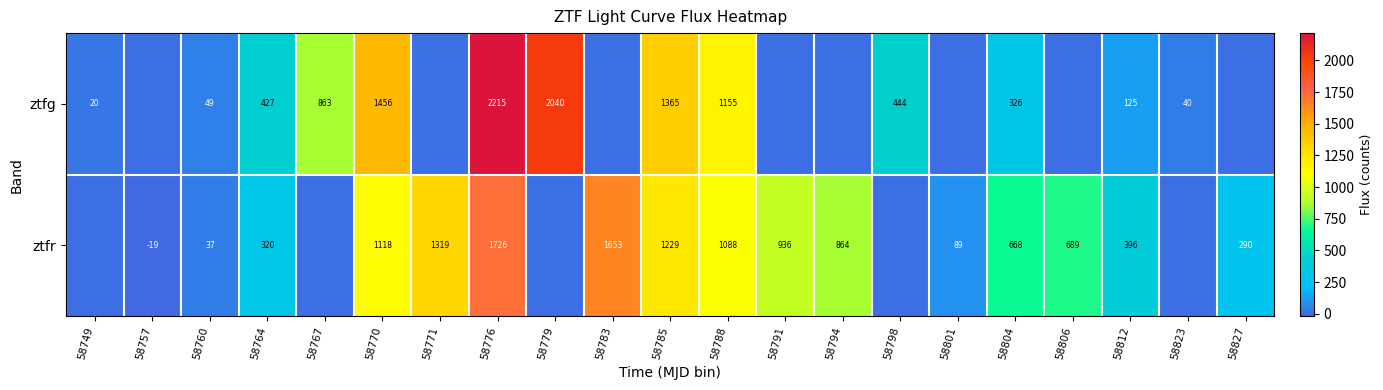

At which category is the sum across all series the highest?

58776